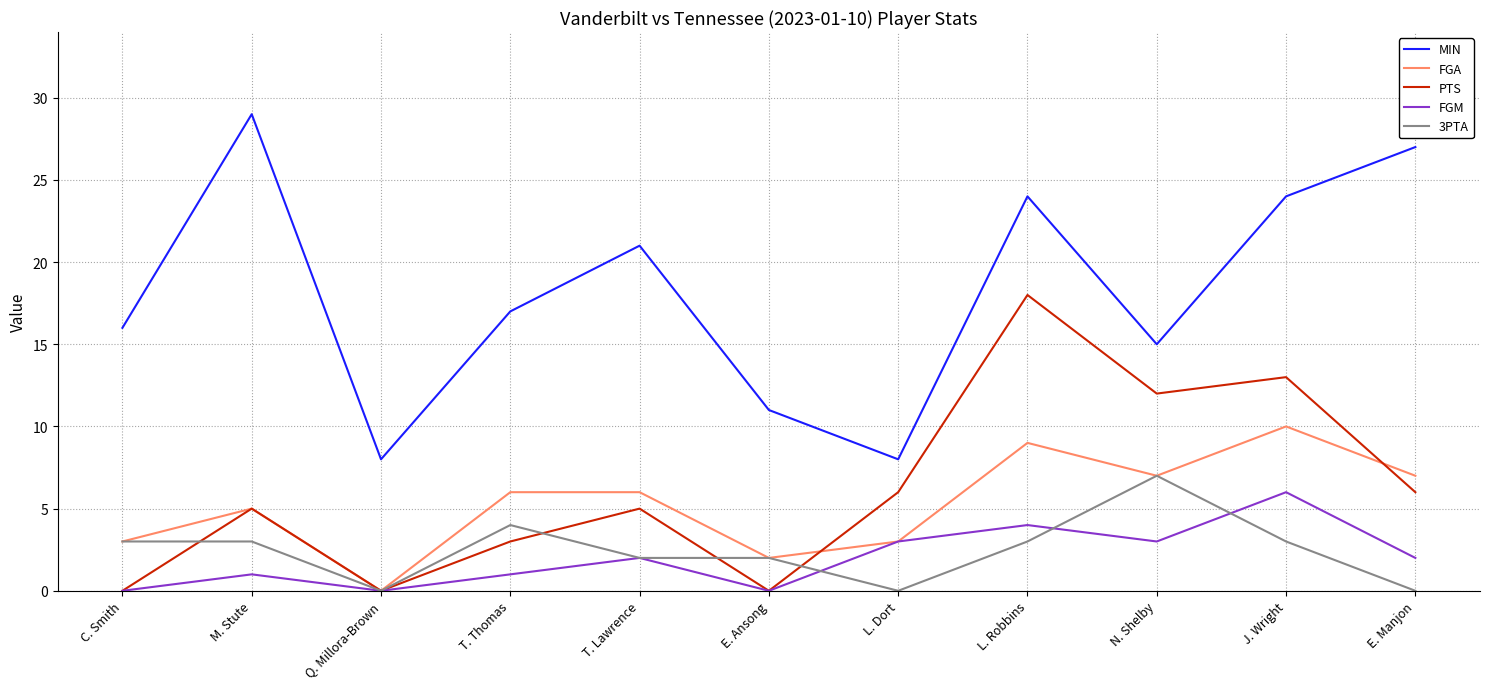

At which category does FGA reach its first local peak?

M. Stute